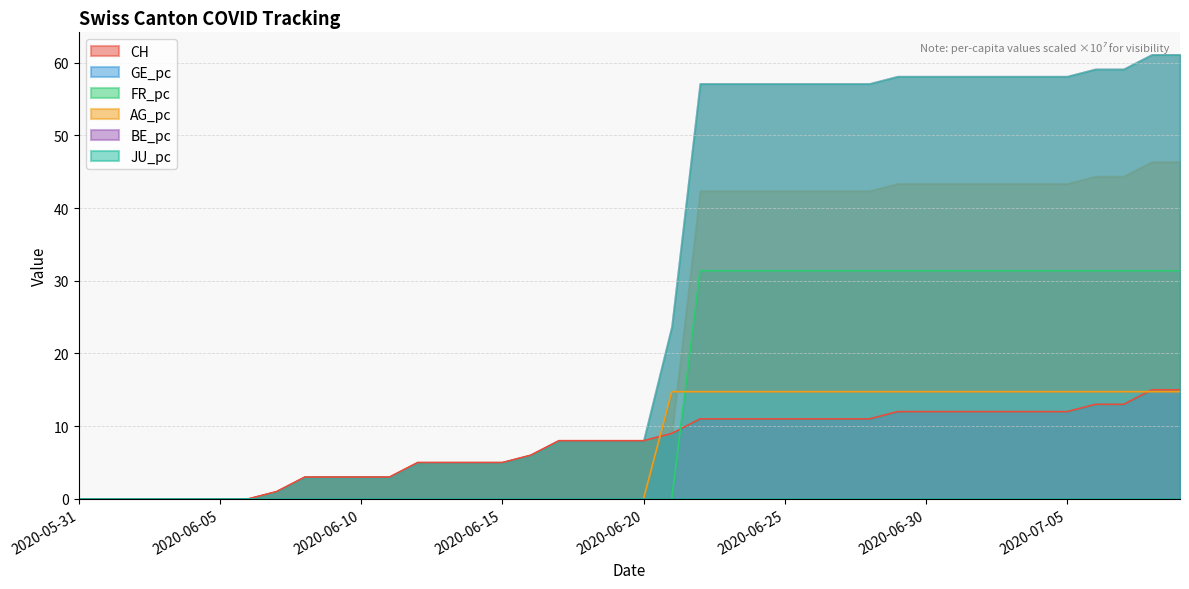

How many data points does each series have?

40